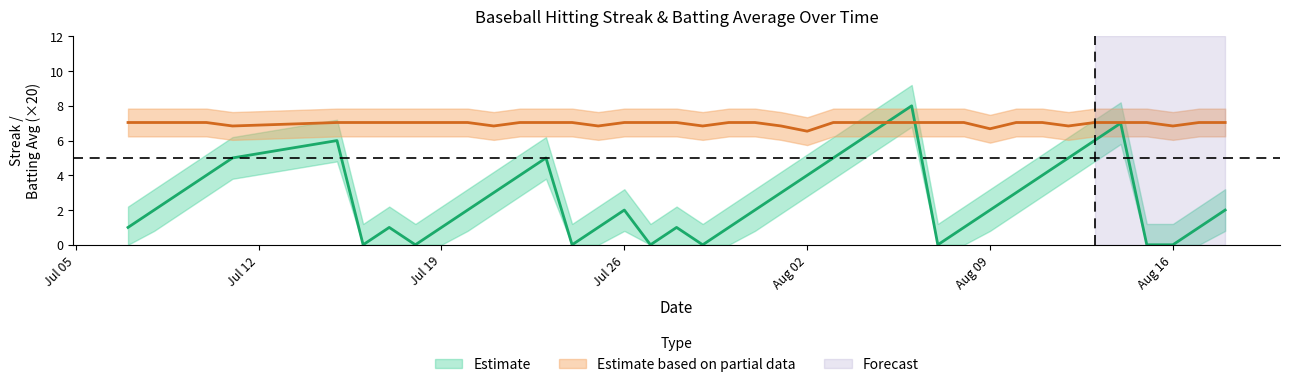

Is the value of Batting Average1 at 2010-07-10 greater than the value of Streak at 2010-08-08?

Yes